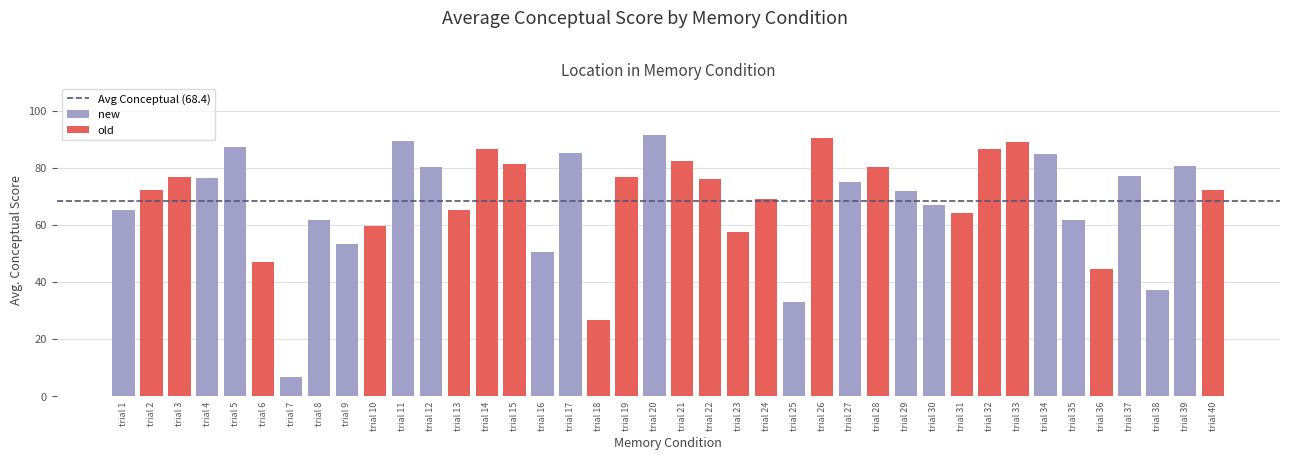

Rank the categories by value from highest to lowest.

new, old, new, old, new, old, old, new, new, old, old, new, new, old, new, old, old, new, old, new, old, old, new, old, new, new, old, old, new, new, old, old, new, new, old, old, new, new, old, new